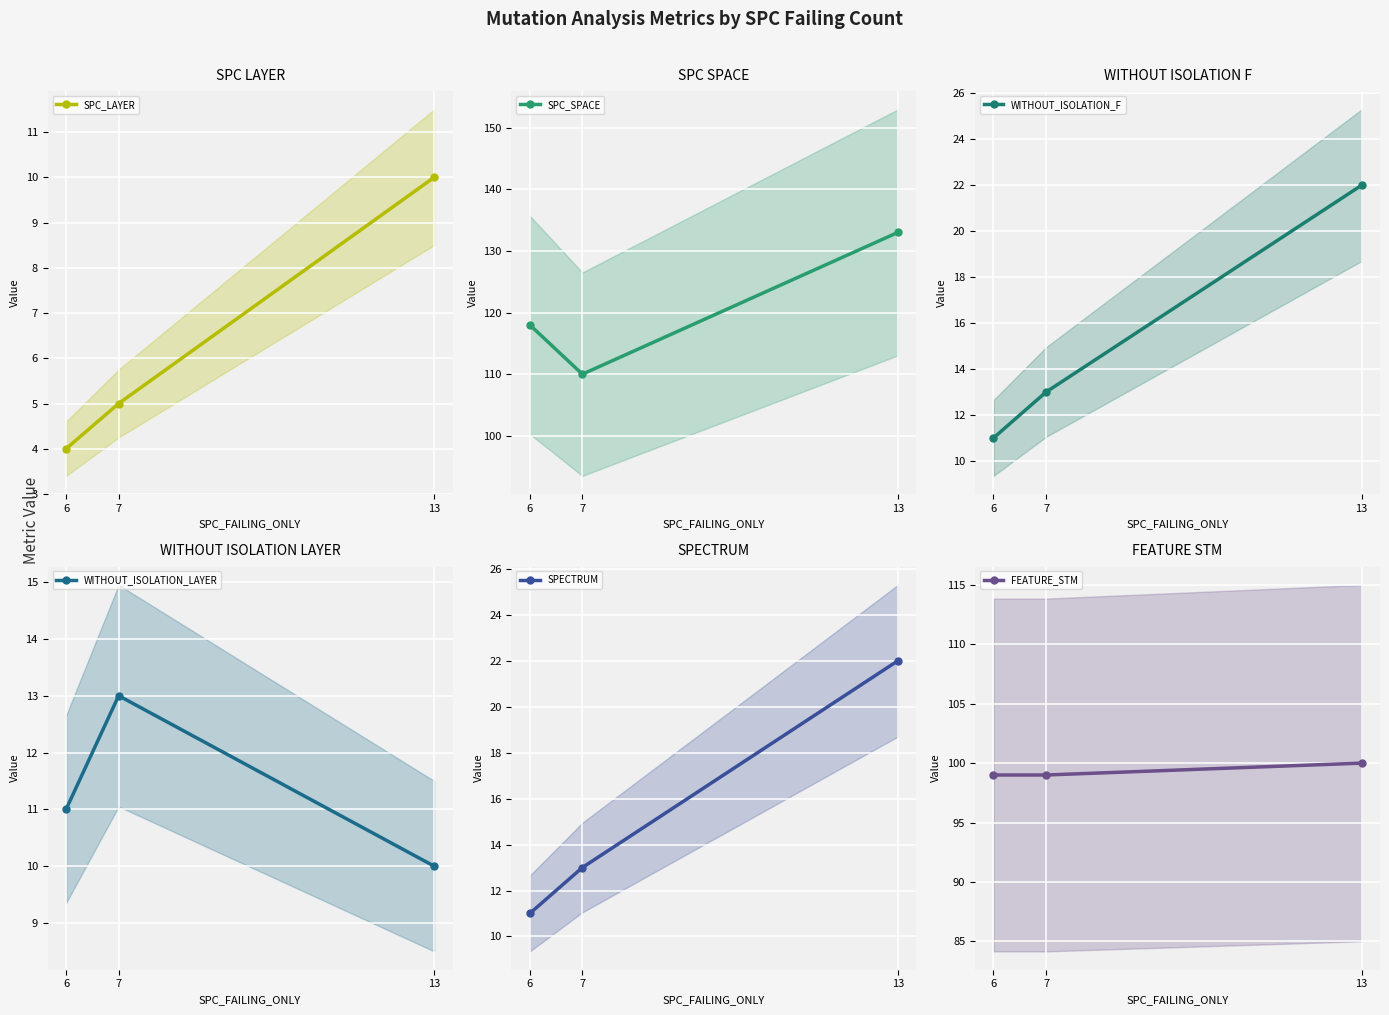

What value does the SPECTRUM series have at 13?

22